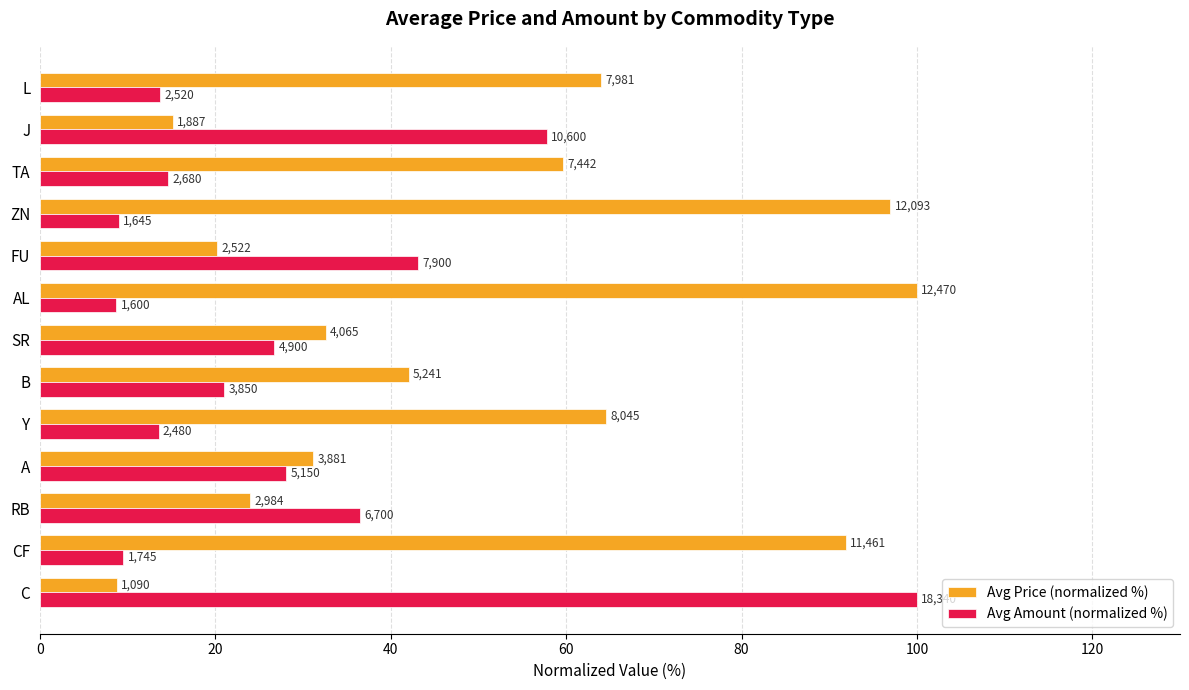

What position from the left is L?

13